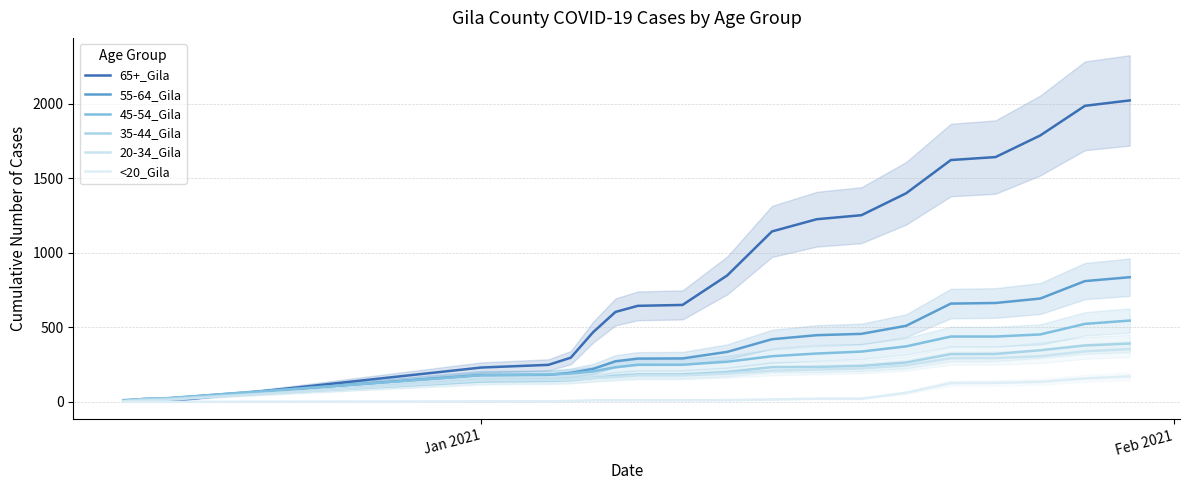

The value of 65+_Gila at 19 is 3419. True or false?

False